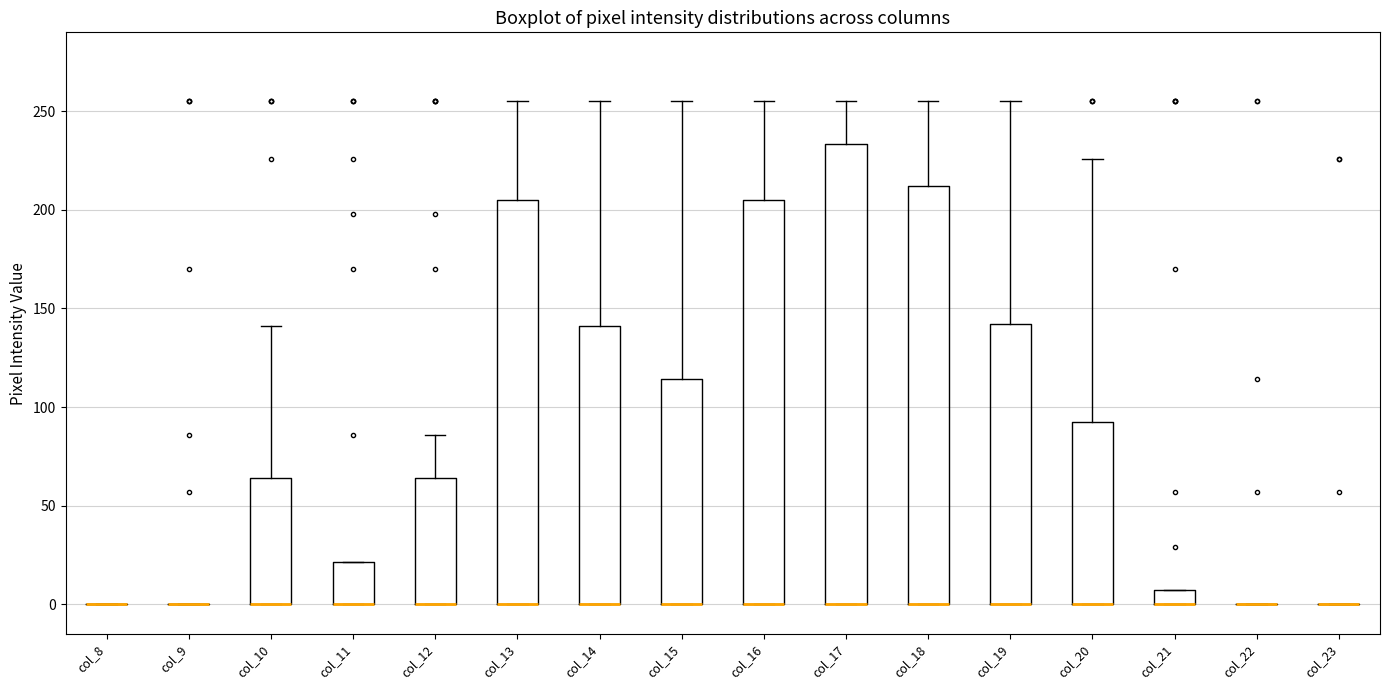

Where is the upper edge of the box for col_18 on the y-axis? The values are not printed on the chart, so give them approximately, as read against the axis.

210